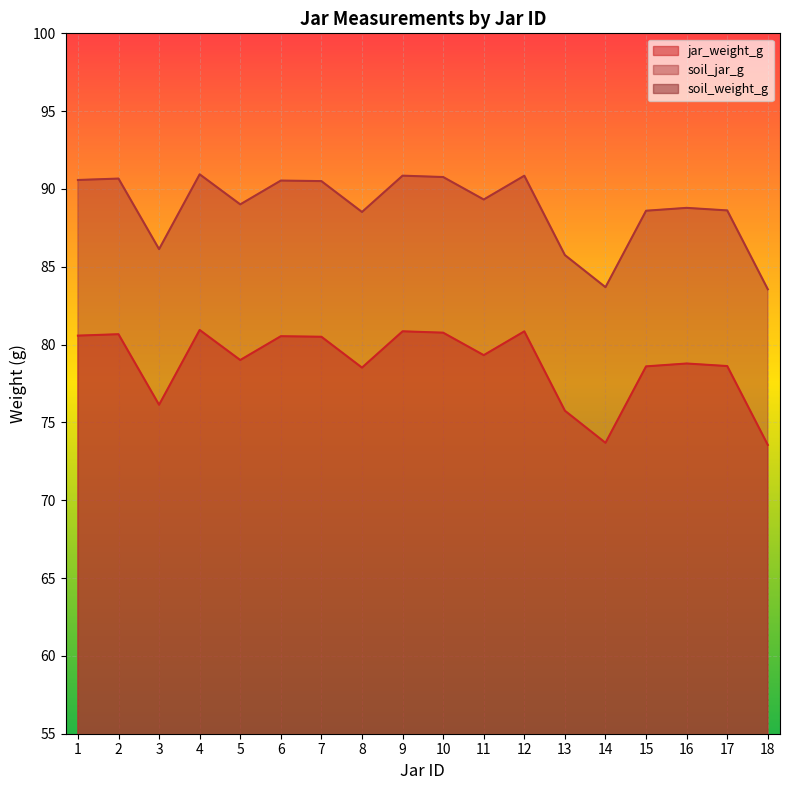

Reading left to right, list all the values displayed in this chart.

jar_weight_g: 1=80.6	2=80.7	3=76.1	4=80.9	5=79.0	6=80.5	7=80.5	8=78.5	9=80.9	10=80.8	11=79.3	12=80.9	13=75.8	14=73.7	15=78.6	16=78.8	17=78.6	18=73.6
soil_jar_g: 1=90.6	2=90.7	3=86.1	4=90.9	5=89.0	6=90.5	7=90.5	8=88.5	9=90.9	10=90.8	11=89.3	12=90.9	13=85.8	14=83.7	15=88.6	16=88.8	17=88.6	18=83.6
soil_weight_g: 1=9.8	2=9.9	3=9.8	4=9.6	5=9.7	6=9.7	7=9.6	8=9.7	9=9.7	10=9.7	11=9.6	12=9.6	13=9.8	14=9.7	15=9.6	16=9.8	17=9.7	18=9.7